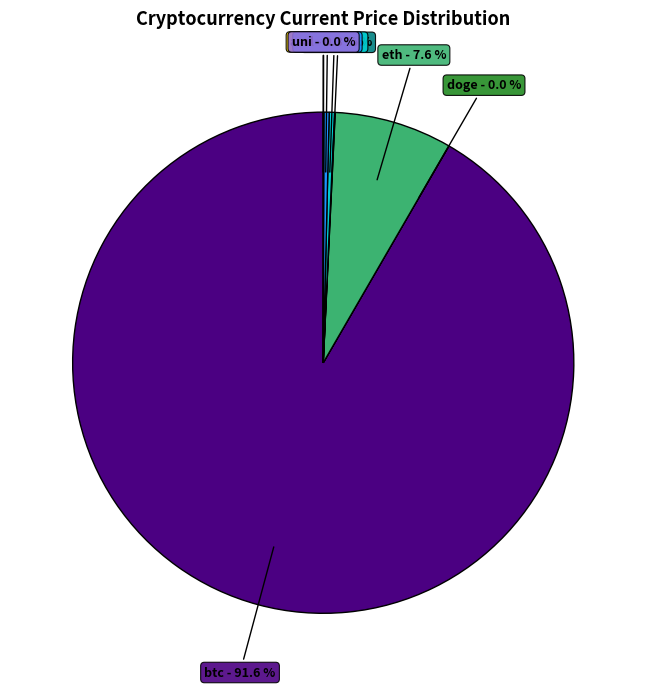

What is the largest slice in the pie chart?

btc